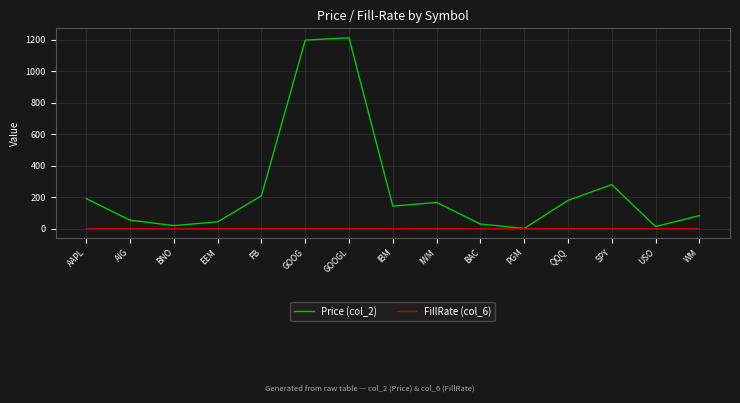

Is the value of FillRate (col_6) at QQQ greater than the value of Price (col_2) at BAC?

No